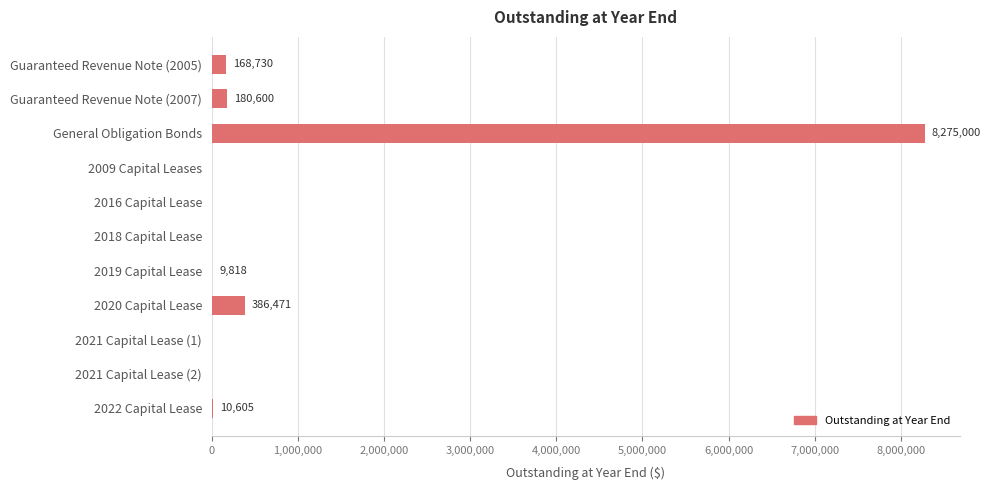

Between 2022 Capital Lease and 2021 Capital Lease (2), which is larger?

2022 Capital Lease